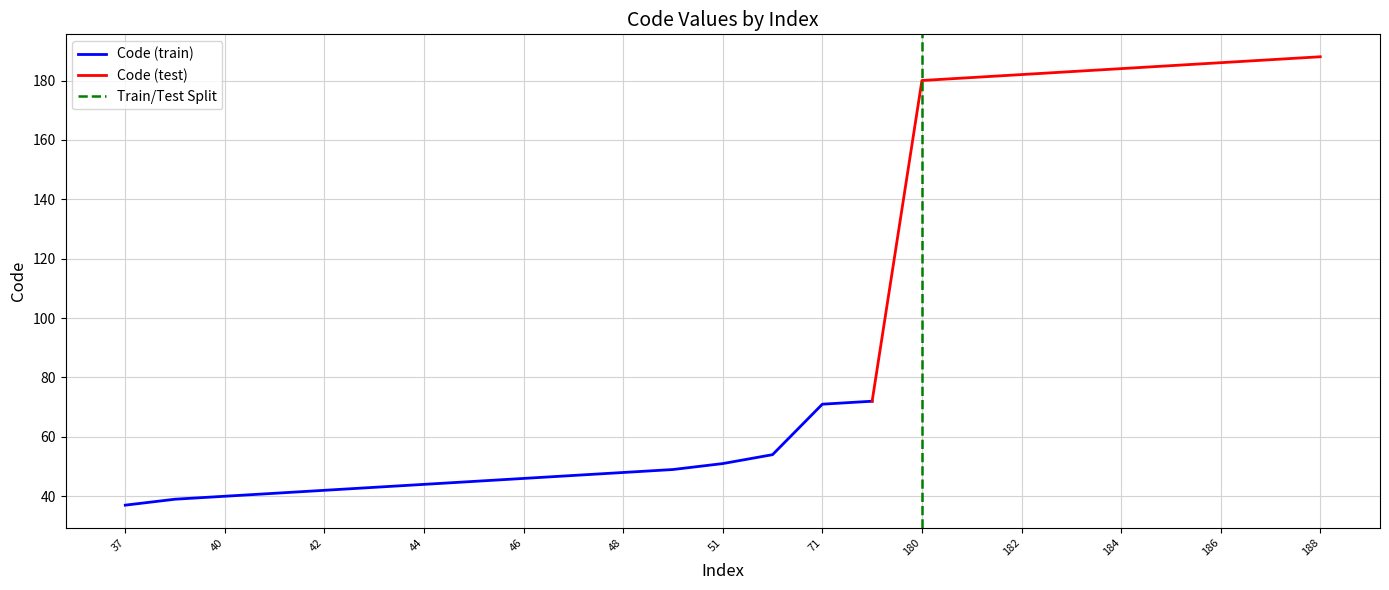

List the labels in order of value, smallest first.

37, 39, 40, 41, 42, 43, 44, 45, 46, 47, 48, 49, 51, 54, 71, 72, 180, 181, 182, 183, 184, 185, 186, 187, 188